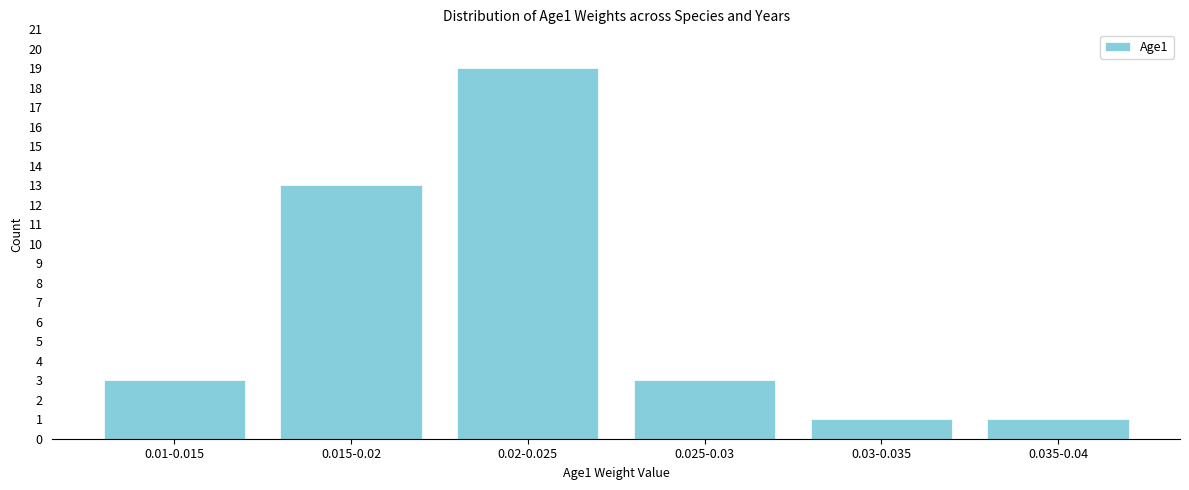

Reading right to left, extract all data points from this chart.

1	1	3	19	13	3